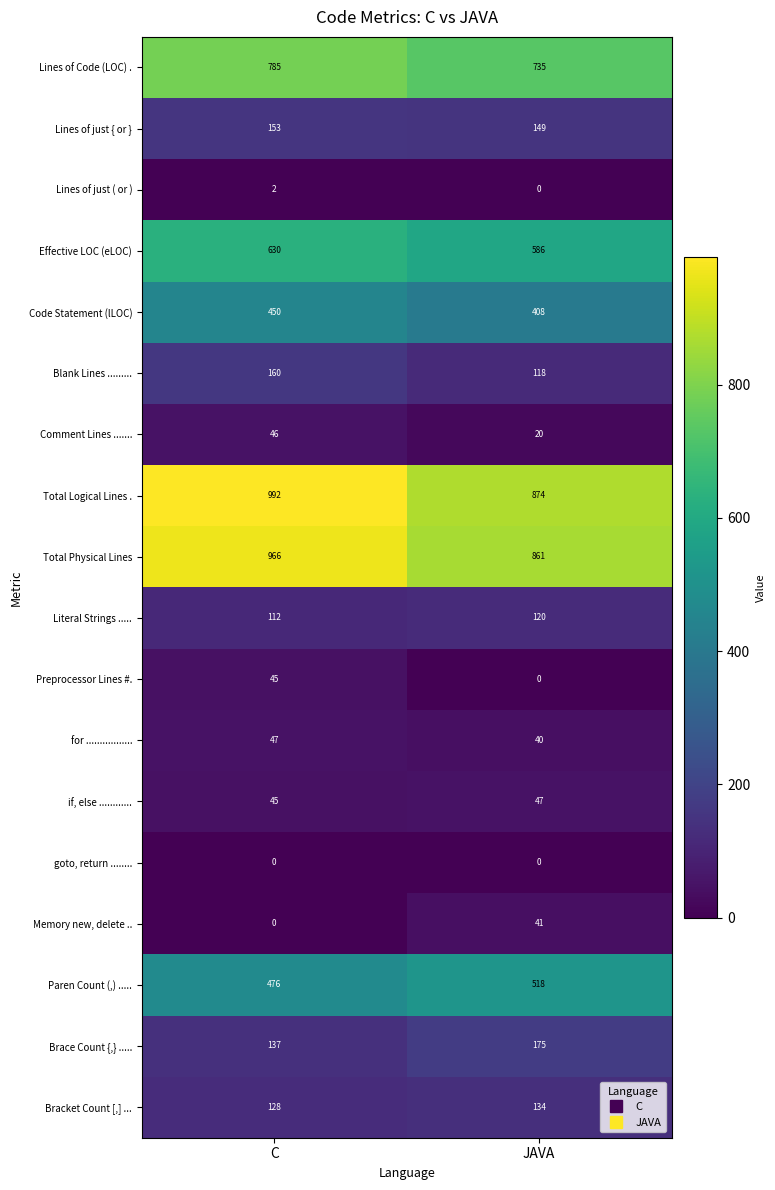

List the labels in order of Total Logical Lines . value, largest first.

C, JAVA